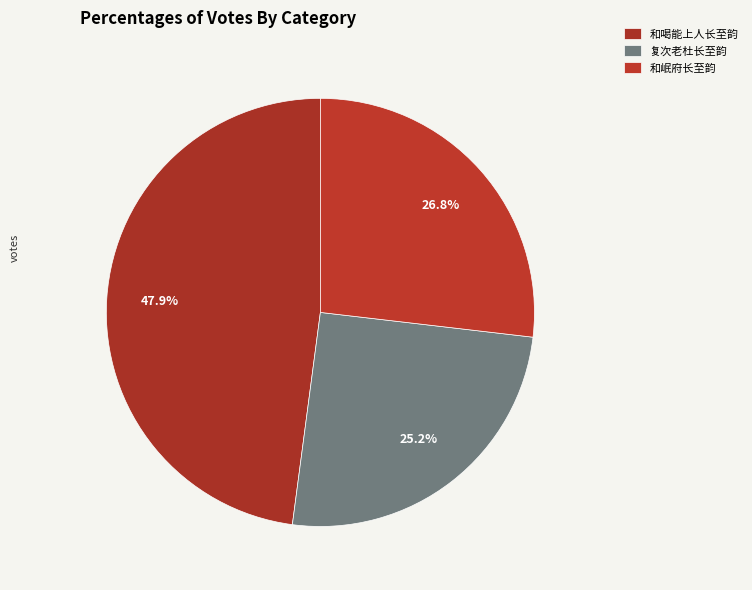

Is there any slice that represents more than half of the pie?

No